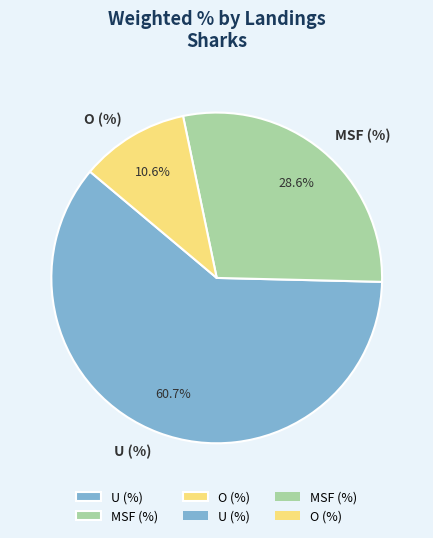

To the nearest percent, what portion does O (%) represent?

11%